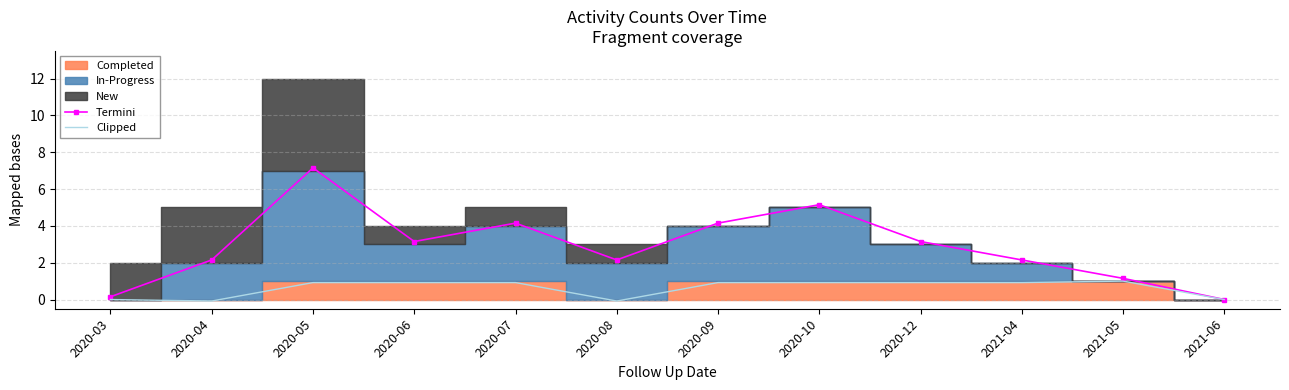

What is the approximate value of Termini at 2020-07?

4.2